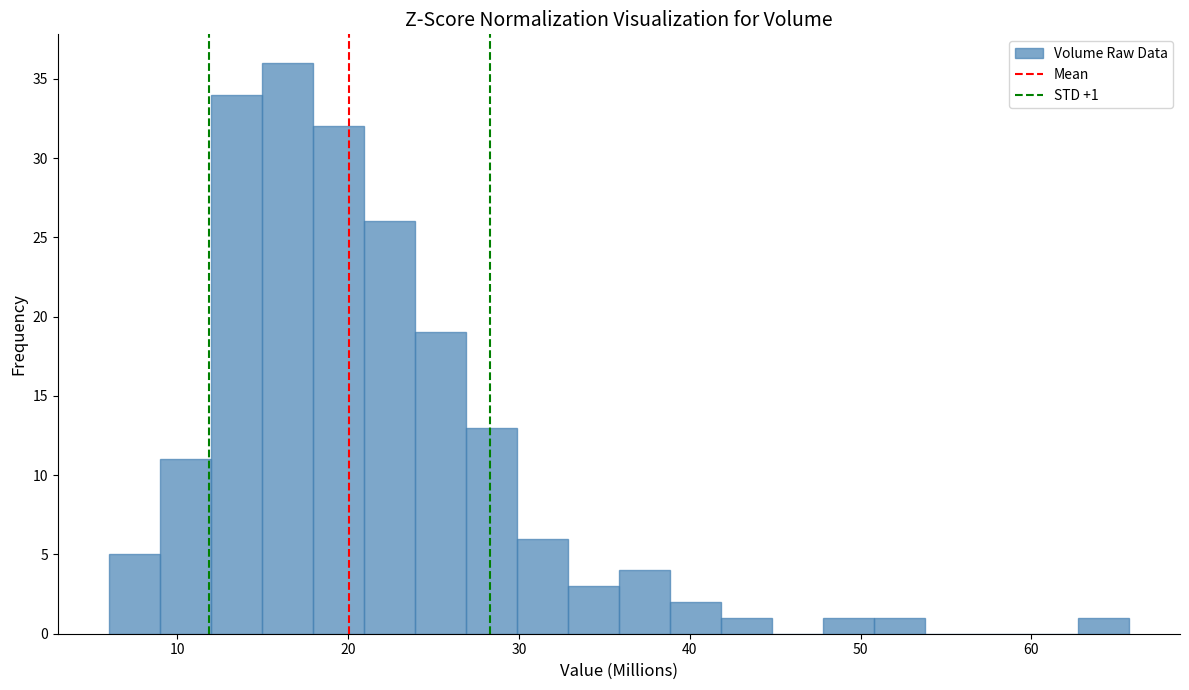

Read against the x-axis, roughly where is the centre of the tallest bar?

16